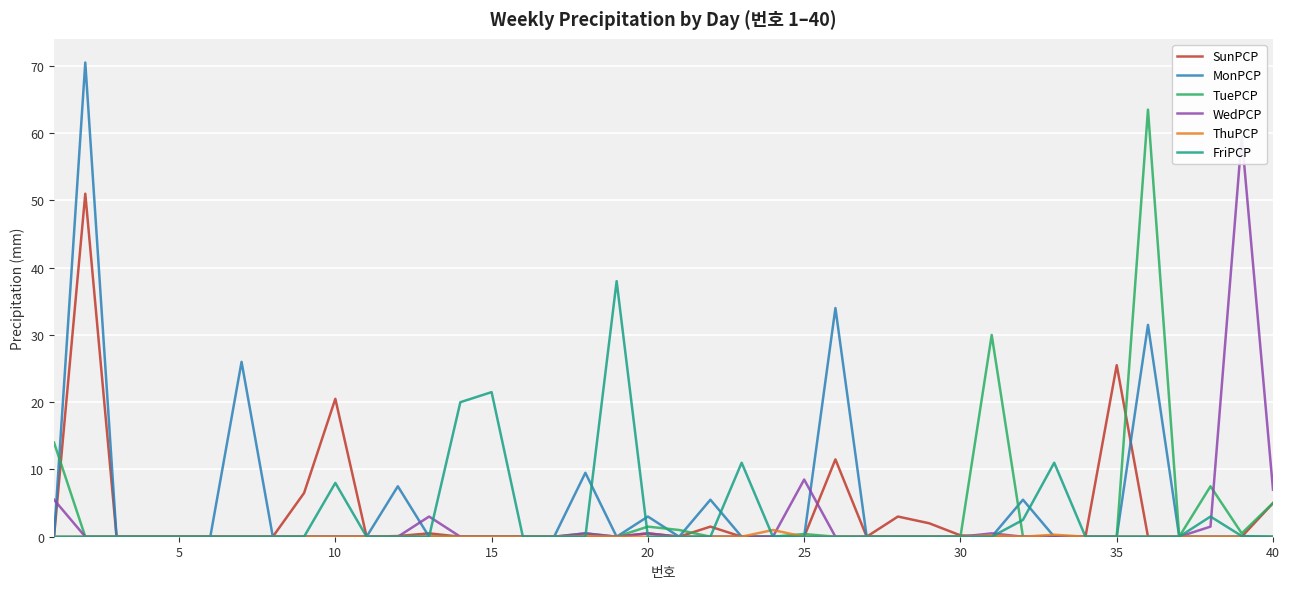

True or false: TuePCP has more than 1 points higher than both neighbors.

True